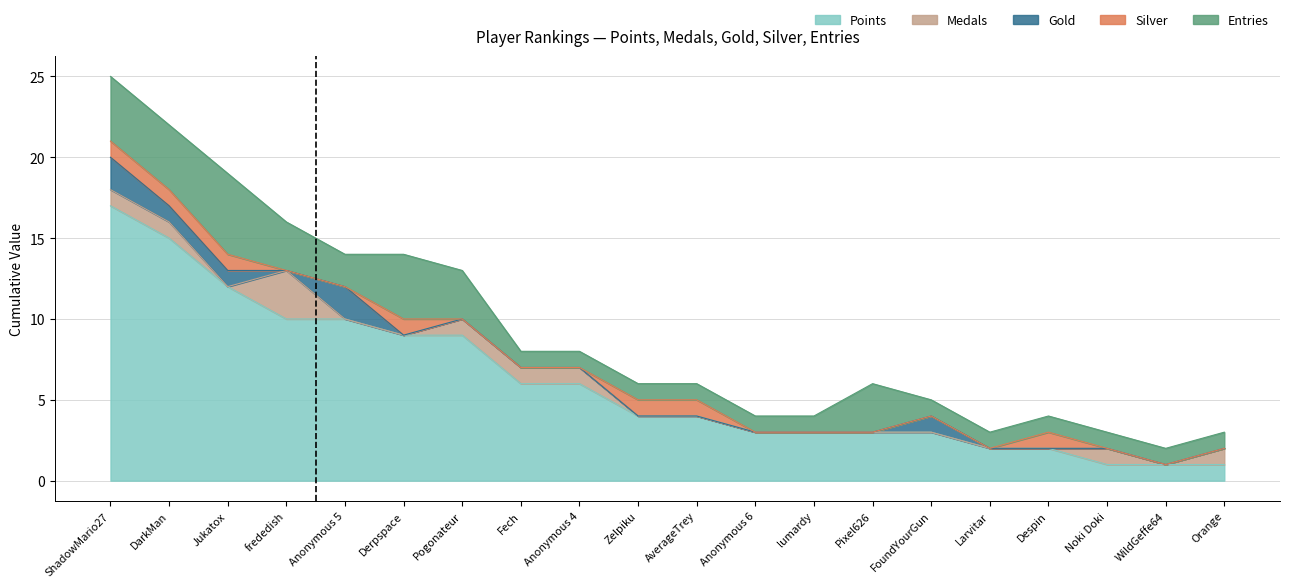

What are all the series names shown in the legend?

Points, Medals, Gold, Silver, Entries